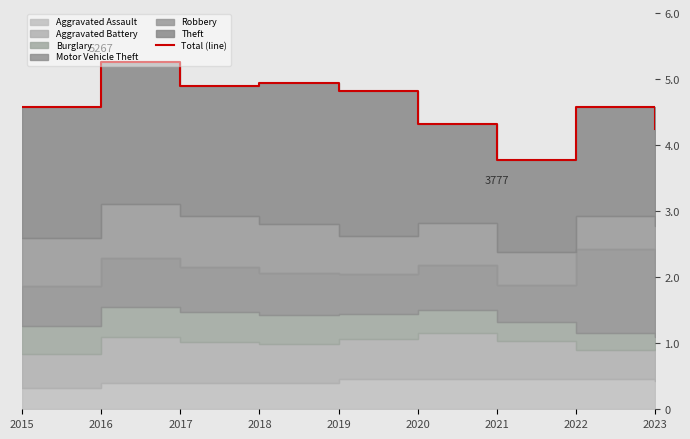

What is the difference between the second highest and second lowest values?

697